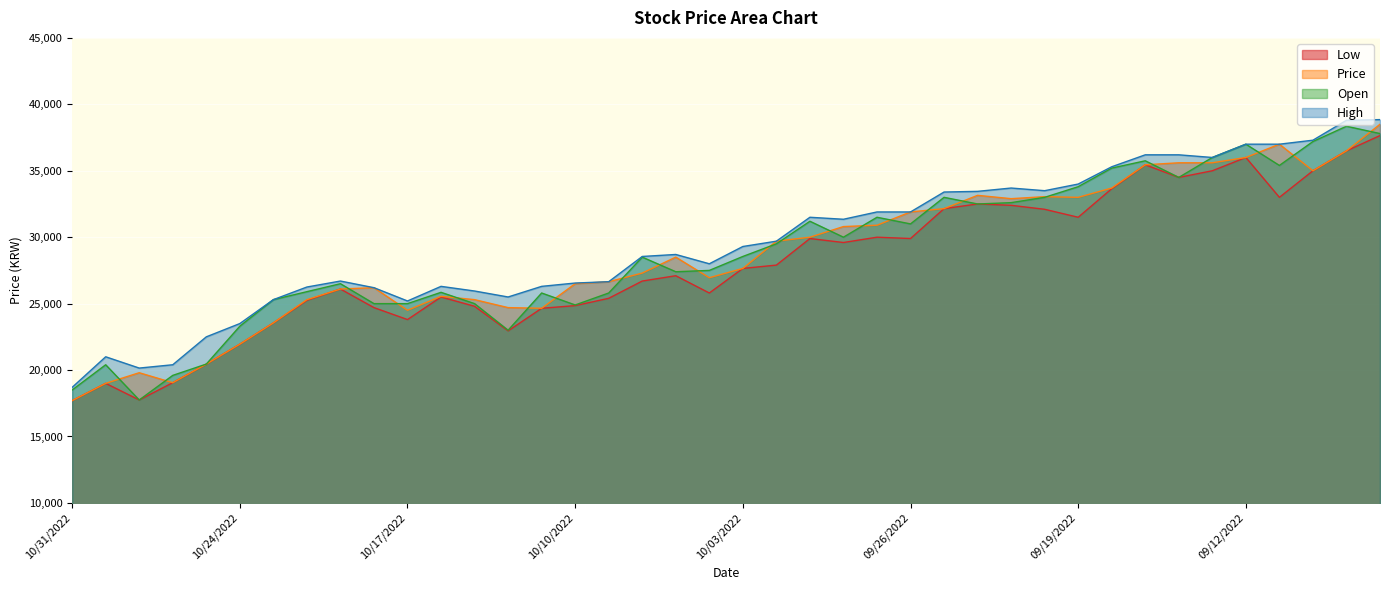

Reading left to right, transcribe all the data shown in this chart.

Low: 10/31/2022=17700	10/28/2022=19000	10/27/2022=17750	10/26/2022=19050	10/25/2022=20450	10/24/2022=21950	10/21/2022=23550	10/20/2022=25250	10/19/2022=26100	10/18/2022=24700	10/17/2022=23800	10/14/2022=25500	10/13/2022=24800	10/12/2022=22950	10/11/2022=24650	10/10/2022=24850	10/07/2022=25400	10/06/2022=26700	10/05/2022=27100	10/04/2022=25800	10/03/2022=27650	09/30/2022=27900	09/29/2022=29900	09/28/2022=29600	09/27/2022=30000	09/26/2022=29900	09/23/2022=32150	09/22/2022=32500	09/21/2022=32400	09/20/2022=32100	09/19/2022=31500	09/16/2022=33650	09/15/2022=35450	09/14/2022=34500	09/13/2022=35000	09/12/2022=36000	09/09/2022=33000	09/08/2022=35000	09/07/2022=36500	09/06/2022=37650
Price: 10/31/2022=17700	10/28/2022=19000	10/27/2022=19800	10/26/2022=19050	10/25/2022=20450	10/24/2022=21950	10/21/2022=23550	10/20/2022=25300	10/19/2022=26100	10/18/2022=26200	10/17/2022=24500	10/14/2022=25550	10/13/2022=25300	10/12/2022=24700	10/11/2022=24650	10/10/2022=26500	10/07/2022=26650	10/06/2022=27300	10/05/2022=28500	10/04/2022=26950	10/03/2022=27650	09/30/2022=29700	09/29/2022=30000	09/28/2022=30800	09/27/2022=30900	09/26/2022=31900	09/23/2022=32150	09/22/2022=33150	09/21/2022=32900	09/20/2022=33050	09/19/2022=33000	09/16/2022=33700	09/15/2022=35450	09/14/2022=35600	09/13/2022=35600	09/12/2022=36000	09/09/2022=37000	09/08/2022=35000	09/07/2022=36500	09/06/2022=38500
Open: 10/31/2022=18500	10/28/2022=20400	10/27/2022=17750	10/26/2022=19600	10/25/2022=20450	10/24/2022=23300	10/21/2022=25300	10/20/2022=25900	10/19/2022=26500	10/18/2022=25000	10/17/2022=25000	10/14/2022=25850	10/13/2022=25000	10/12/2022=23000	10/11/2022=25800	10/10/2022=24900	10/07/2022=25800	10/06/2022=28500	10/05/2022=27400	10/04/2022=27500	10/03/2022=28550	09/30/2022=29500	09/29/2022=31200	09/28/2022=30000	09/27/2022=31500	09/26/2022=31000	09/23/2022=33000	09/22/2022=32500	09/21/2022=32600	09/20/2022=33000	09/19/2022=33800	09/16/2022=35200	09/15/2022=35750	09/14/2022=34500	09/13/2022=36000	09/12/2022=37000	09/09/2022=35400	09/08/2022=37200	09/07/2022=38350	09/06/2022=37800
High: 10/31/2022=18700	10/28/2022=21000	10/27/2022=20150	10/26/2022=20400	10/25/2022=22500	10/24/2022=23500	10/21/2022=25300	10/20/2022=26250	10/19/2022=26700	10/18/2022=26200	10/17/2022=25200	10/14/2022=26300	10/13/2022=25950	10/12/2022=25500	10/11/2022=26300	10/10/2022=26550	10/07/2022=26650	10/06/2022=28550	10/05/2022=28700	10/04/2022=28000	10/03/2022=29300	09/30/2022=29700	09/29/2022=31500	09/28/2022=31350	09/27/2022=31900	09/26/2022=31900	09/23/2022=33400	09/22/2022=33450	09/21/2022=33700	09/20/2022=33500	09/19/2022=34000	09/16/2022=35300	09/15/2022=36200	09/14/2022=36200	09/13/2022=36000	09/12/2022=37000	09/09/2022=37000	09/08/2022=37300	09/07/2022=38800	09/06/2022=38850